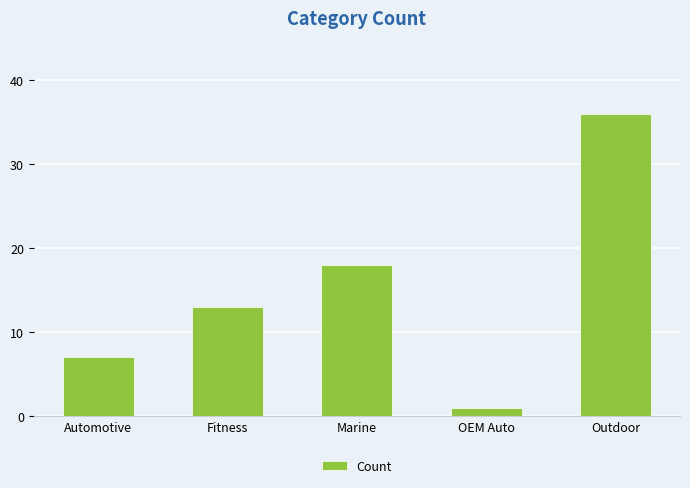

Reading left to right, what are all the values shown in this chart?

7	13	18	1	36